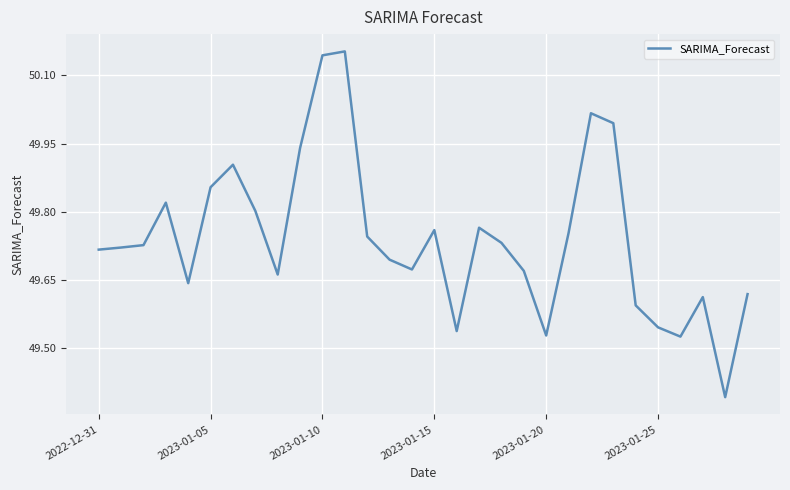

What is the difference between the maximum and minimum values?

0.8